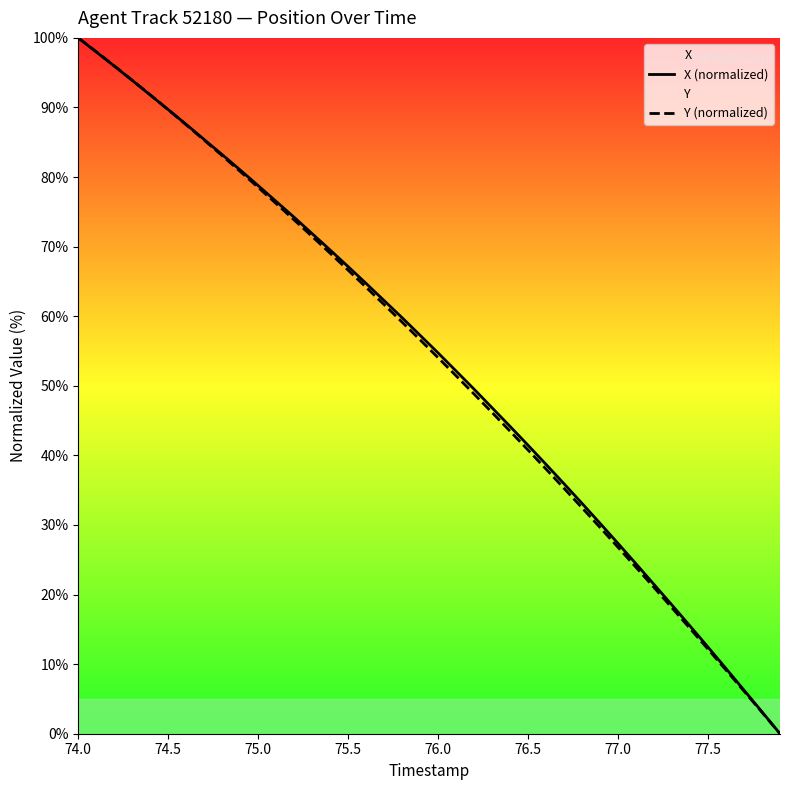

At which label does X (normalized) reach its peak?

74.0